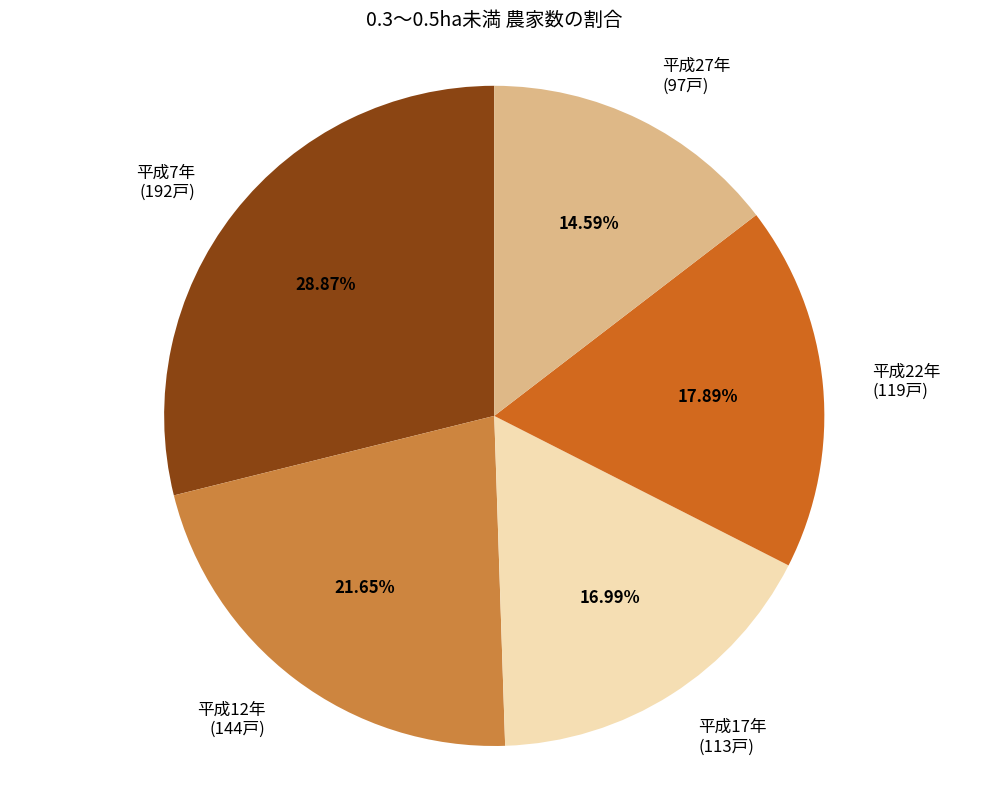

Does any single category account for the majority?

No